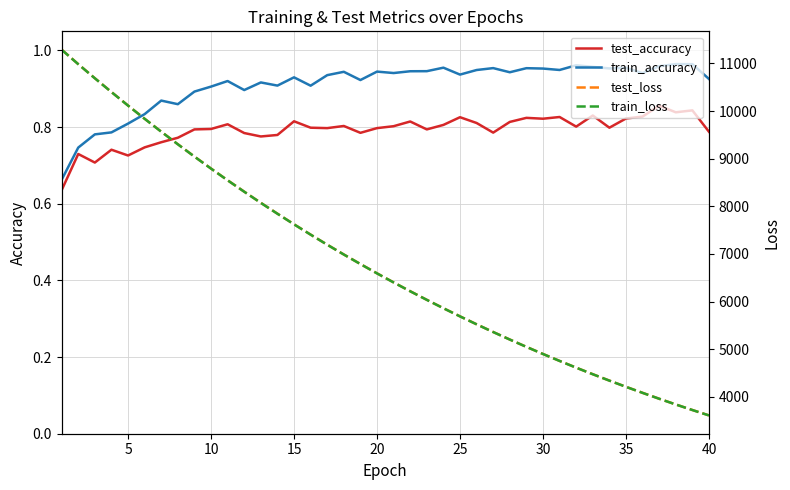

How many data points in train_loss are above 6593?

20